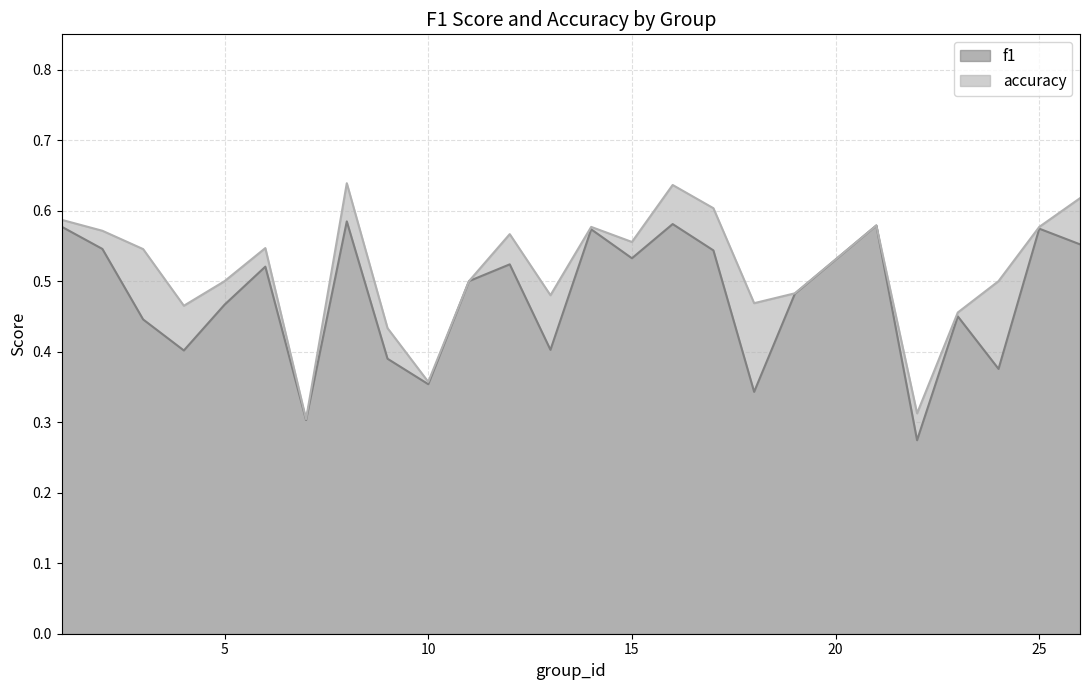

Reading right to left, transcribe all the data shown in this chart.

f1: 0.6	0.6	0.4	0.5	0.3	0.6	0.5	0.3	0.5	0.6	0.5	0.6	0.4	0.5	0.5	0.4	0.4	0.6	0.3	0.5	0.5	0.4	0.4	0.5	0.6
accuracy: 0.6	0.6	0.5	0.5	0.3	0.6	0.5	0.5	0.6	0.6	0.6	0.6	0.5	0.6	0.5	0.4	0.4	0.6	0.3	0.5	0.5	0.5	0.5	0.6	0.6